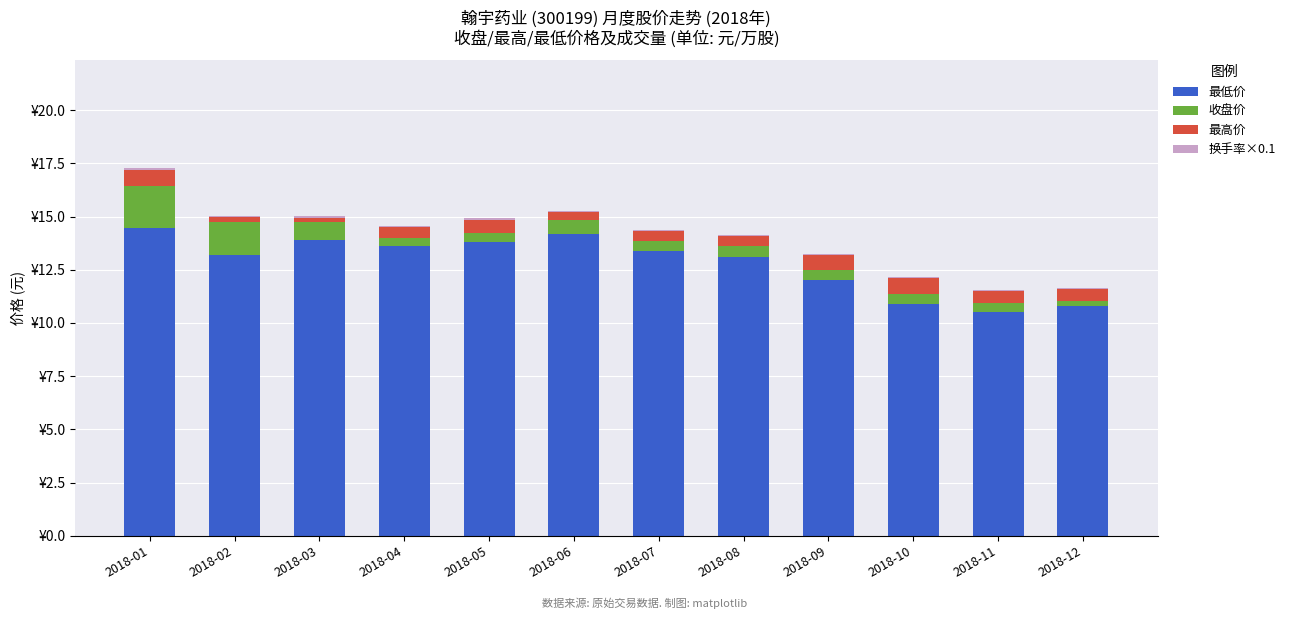

What is the difference between the maximum and minimum values in the 最低价 series?

4.0